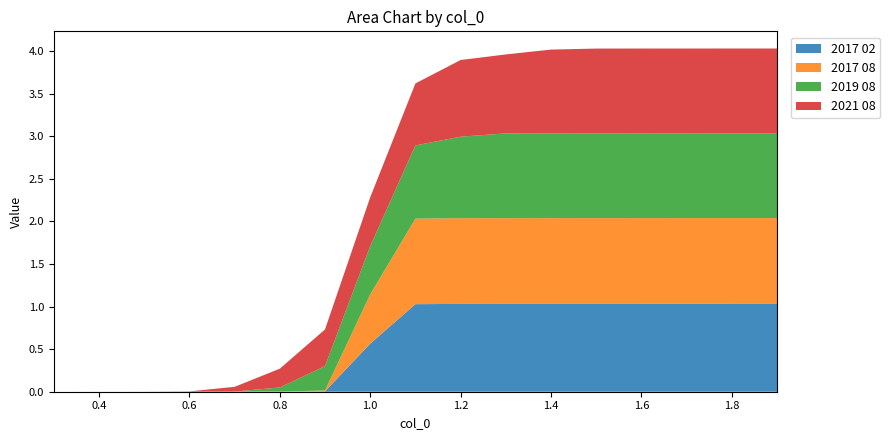

Reading right to left, list all the values displayed in this chart.

2017 02: 1.0	1.0	1.0	1.0	1.0	1.0	1.0	1.0	1.0	0.6	0.0	0.0	0.0	0.0	0.0	0.0	0.0
2017 08: 1.0	1.0	1.0	1.0	1.0	1.0	1.0	1.0	1.0	0.6	0.0	0.0	0.0	0.0	0.0	0.0	0.0
2019 08: 1.0	1.0	1.0	1.0	1.0	1.0	1.0	1.0	0.9	0.6	0.3	0.0	0.0	0.0	0.0	0.0	0.0
2021 08: 1.0	1.0	1.0	1.0	1.0	1.0	0.9	0.9	0.7	0.6	0.4	0.2	0.1	0.0	0.0	0.0	0.0